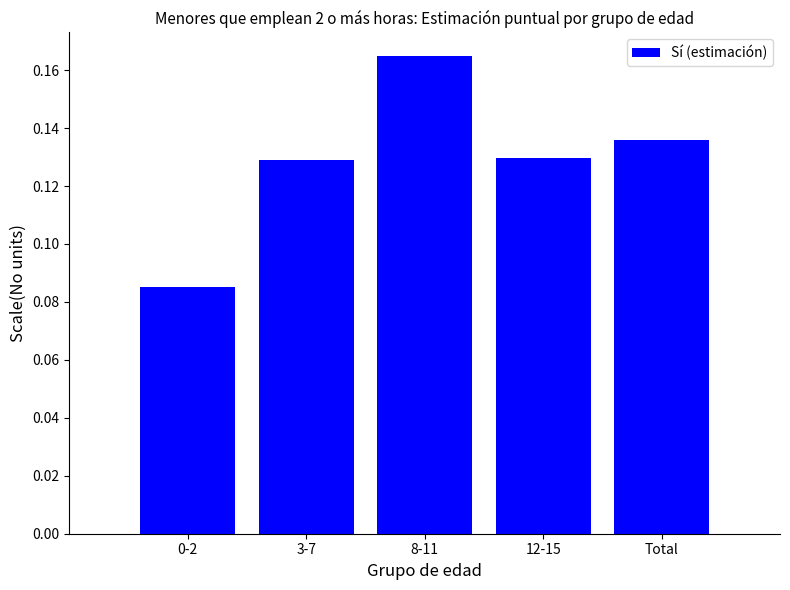

Which category has the highest value across all series?

8-11